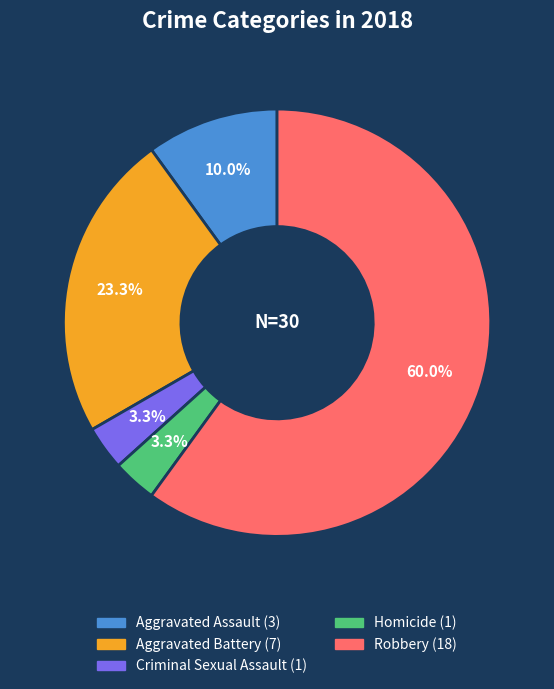

Which has a higher value, Homicide or Aggravated Battery?

Aggravated Battery